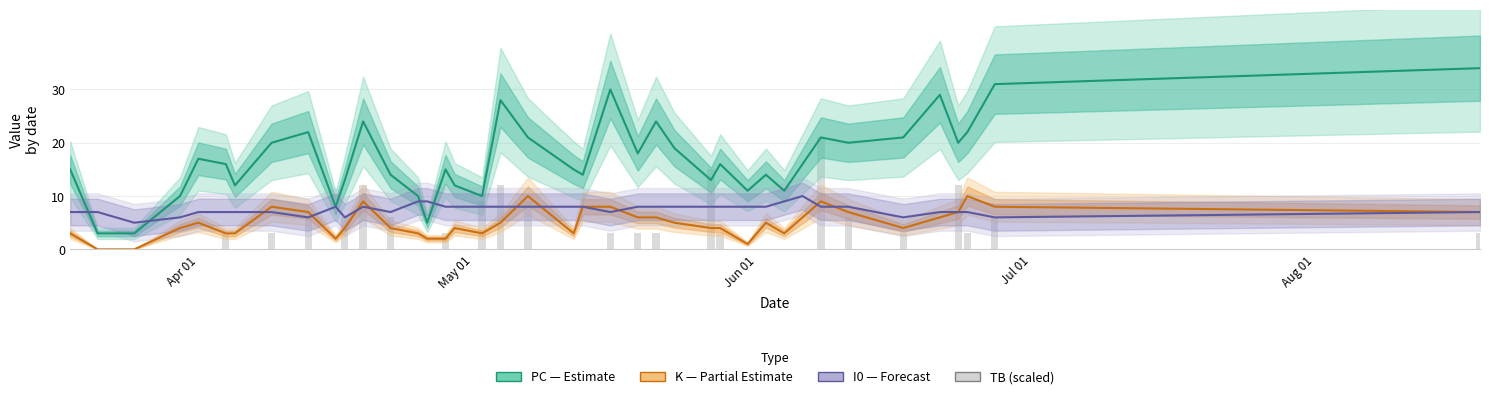

The PC (Estimate) series shows 37 at 19. True or false?

False